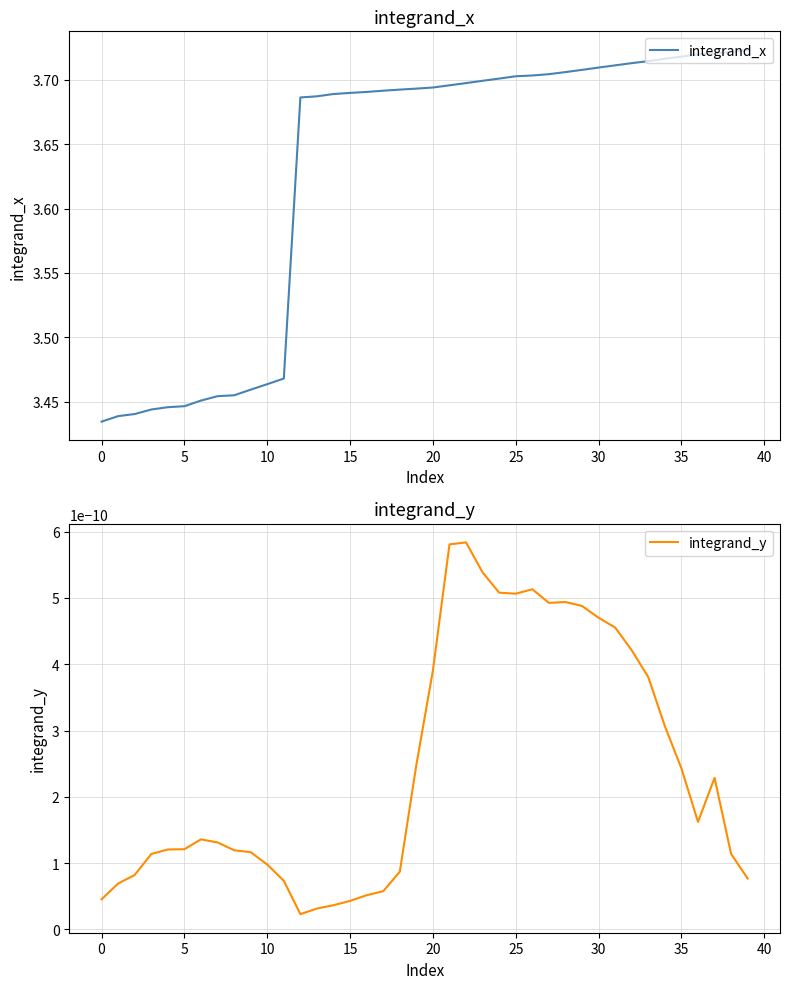

How many interior local peaks does the integrand_y series have?

5